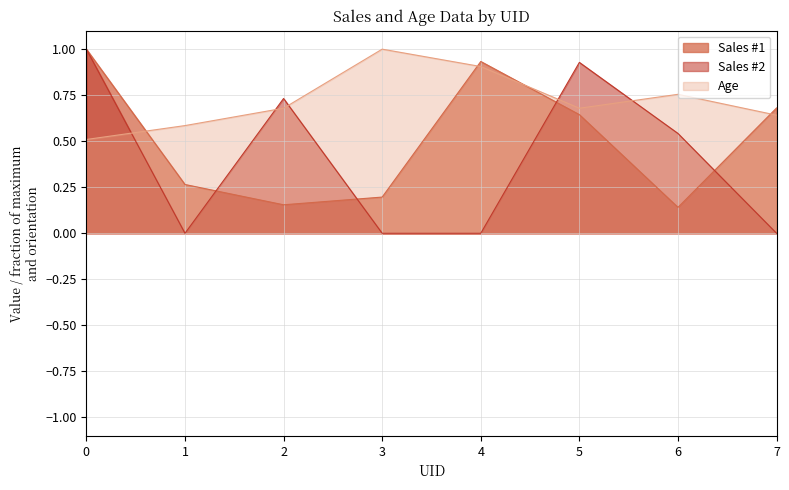

Rank the series by their maximum value, from highest to lowest.

Sales #1, Sales #2, Age